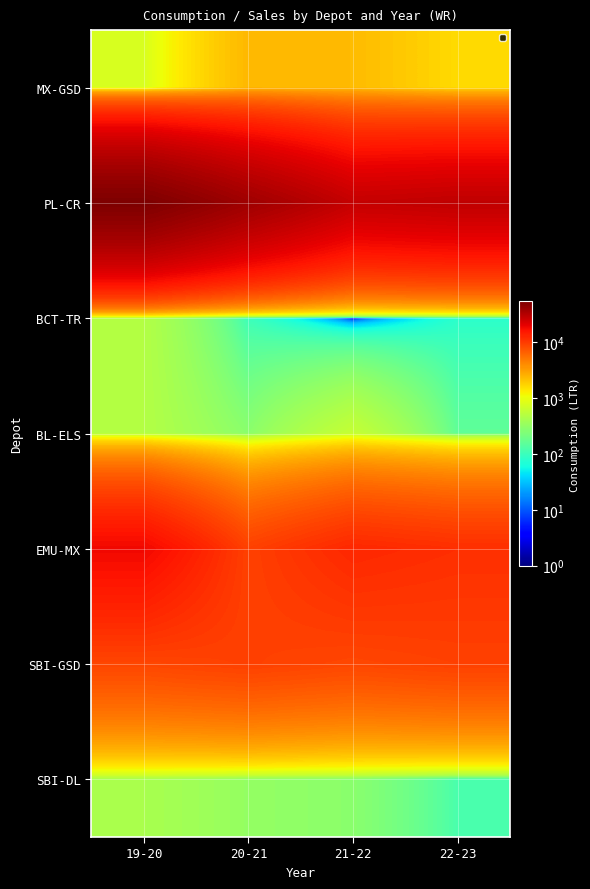

Reading left to right, extract all data points from this chart.

MX-GSD: 19-20=760	20-21=2360	21-22=2280	22-23=1580
PL-CR: 19-20=52940	20-21=38380	21-22=27013	22-23=28380
BCT-TR: 19-20=480	20-21=100	21-22=0	22-23=80
BL-ELS: 19-20=480	20-21=280	21-22=600	22-23=160
EMU-MX: 19-20=17916	20-21=9320	21-22=12470	22-23=11490
SBI-GSD: 19-20=8720	20-21=9360	21-22=8700	22-23=9280
SBI-DL: 19-20=420	20-21=320	21-22=280	22-23=120